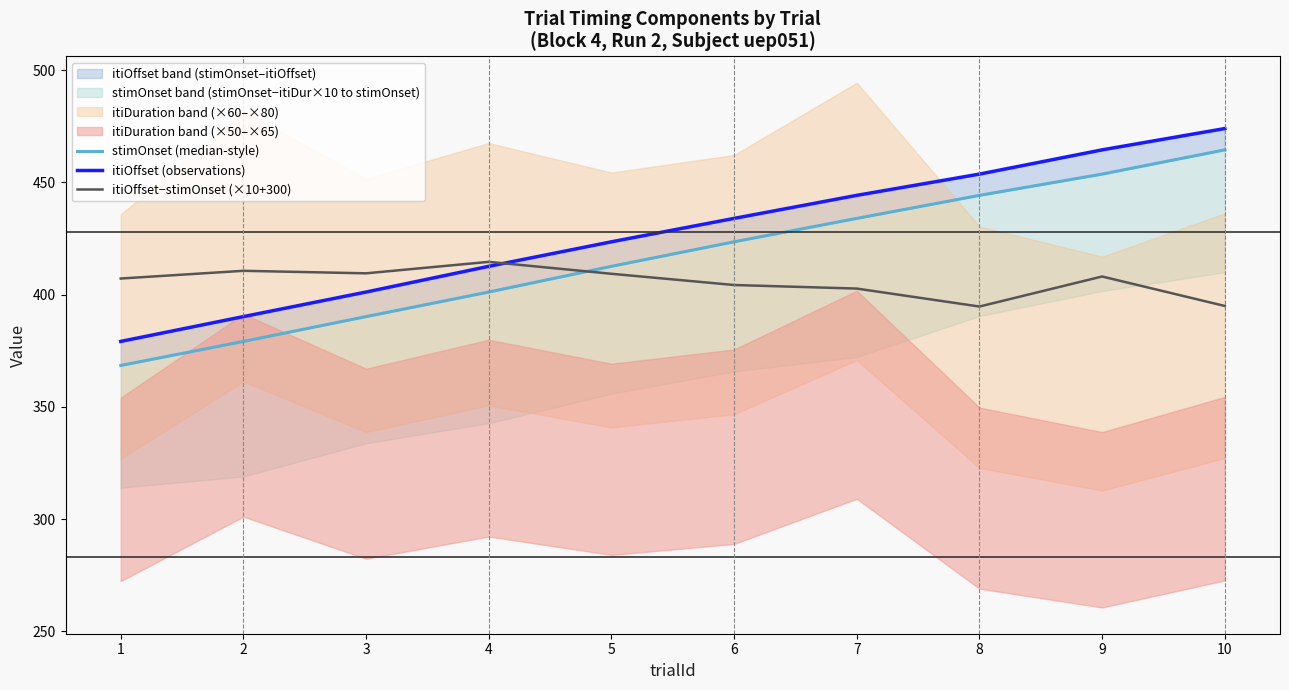

Which series changed the most between 5 and 8?

stimOnset (median-style)